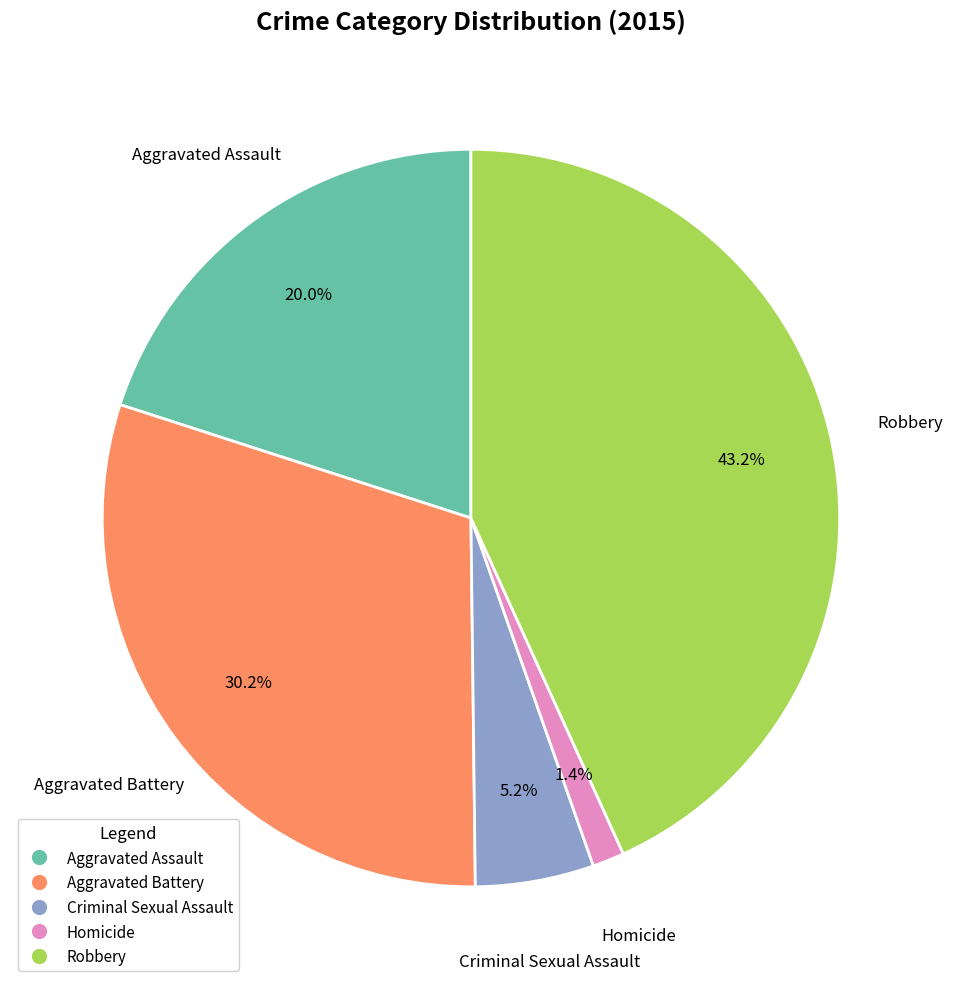

Does any single category account for the majority?

No